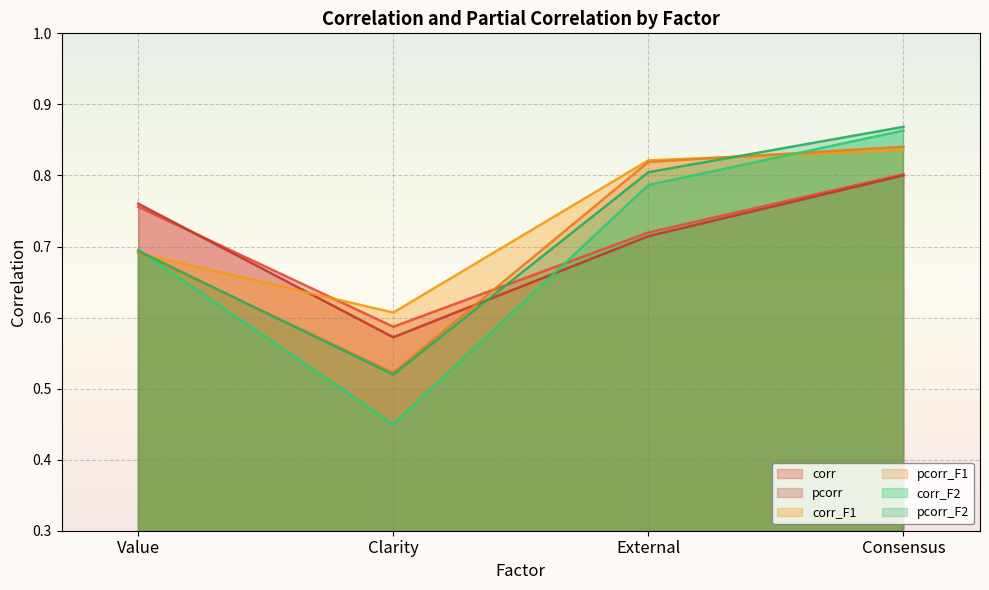

At how many categories does at least one series exceed 0?

4